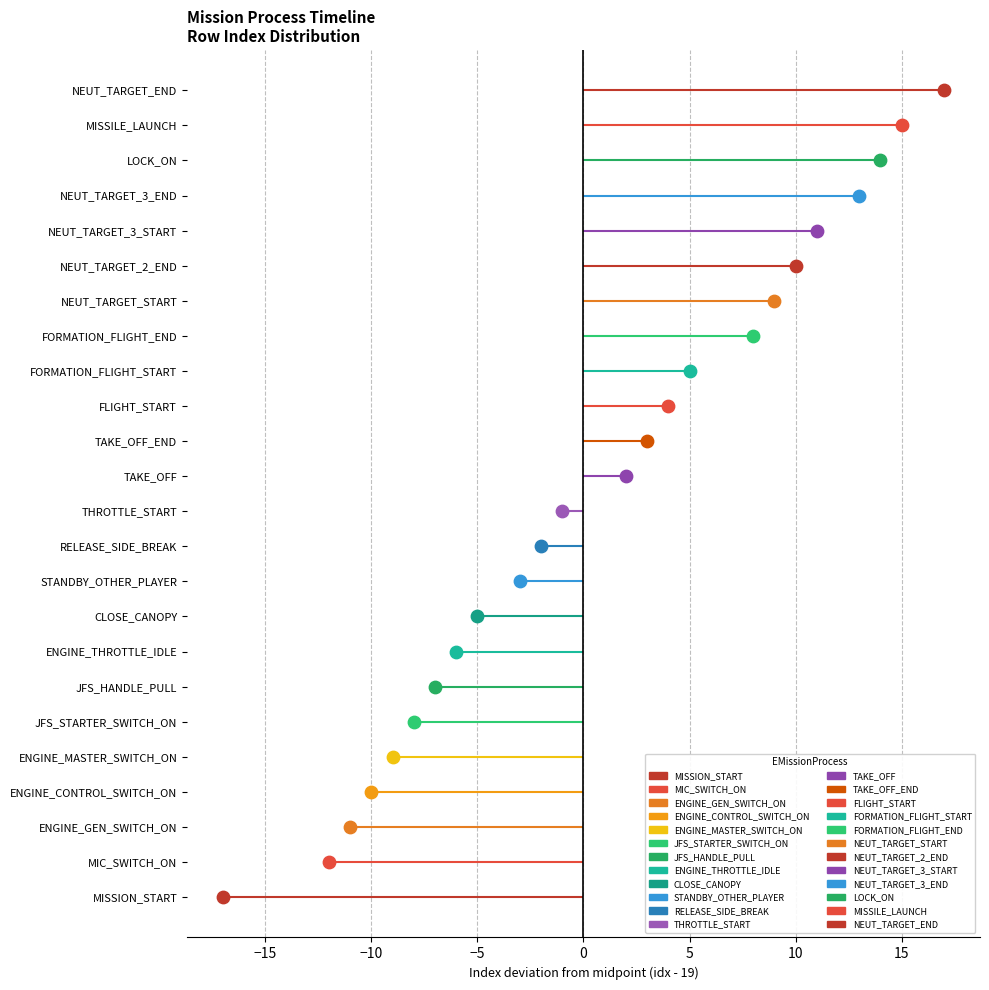

What is the change in value from MIC_SWITCH_ON to THROTTLE_START?

+11